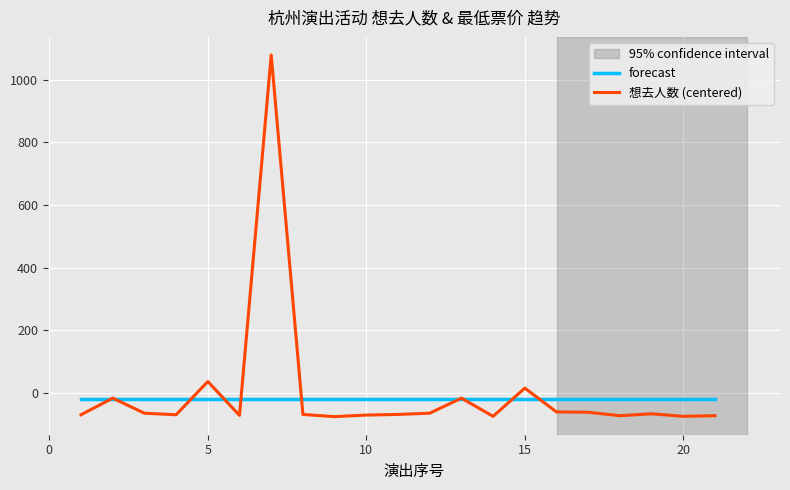

What is the highest value of the 想去人数 (centered) series?

1078.9